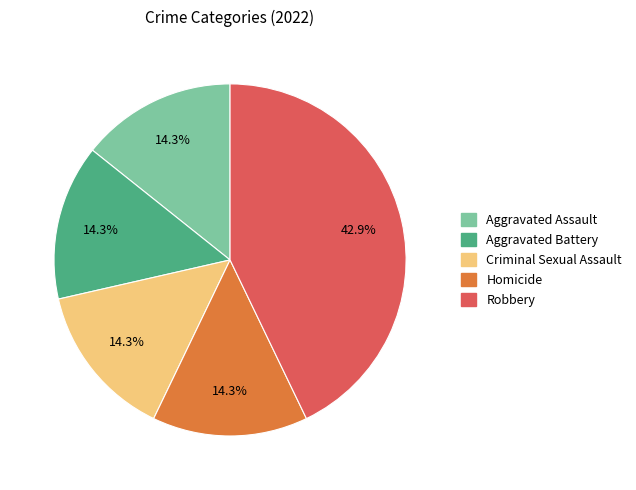

Is the sum of Criminal Sexual Assault and Robbery greater than half?

Yes